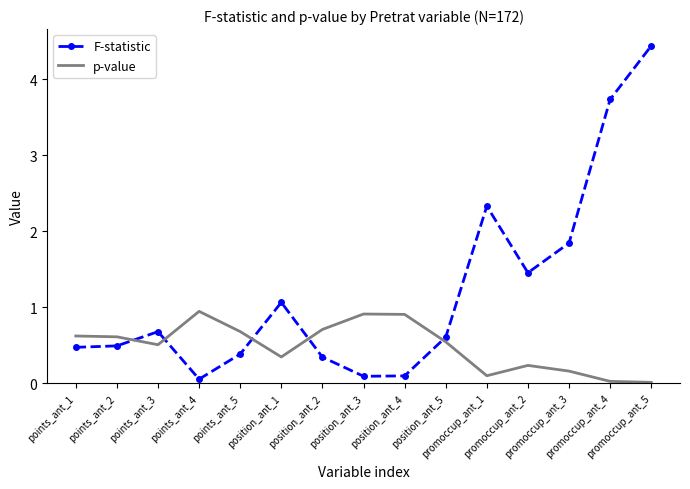

True or false: F-statistic has more than 2 interior local peaks.

True